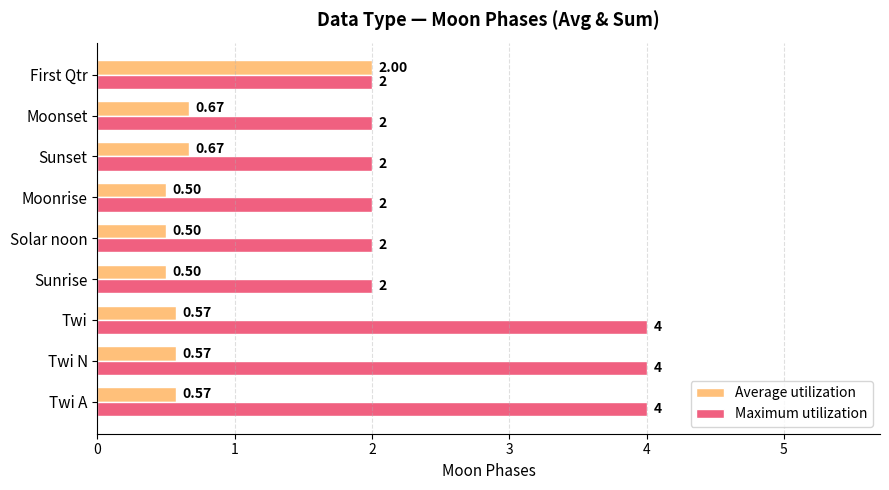

What is the sum of the Maximum utilization values at Twi A and First Qtr?

6.0